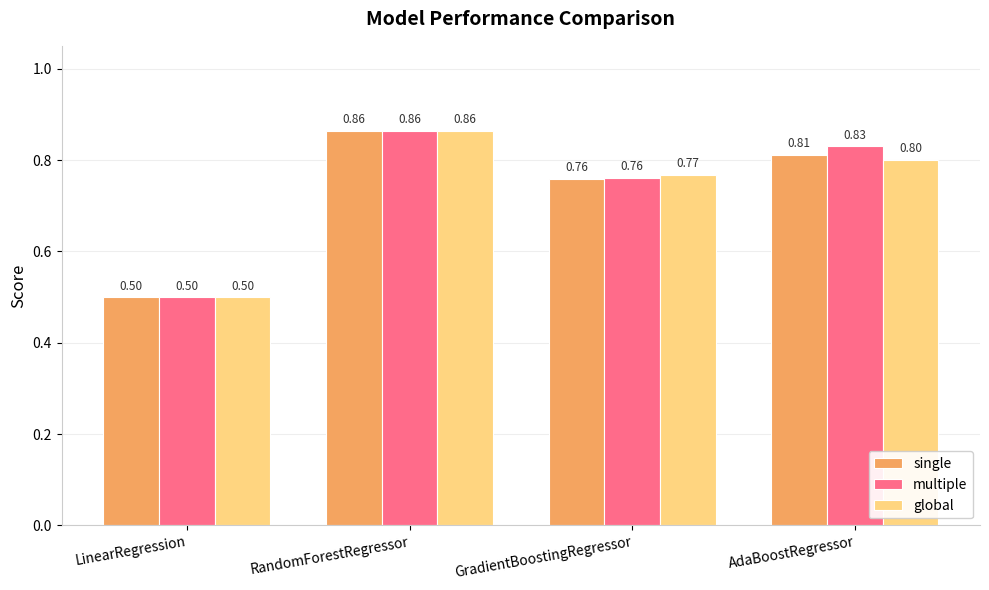

At which category is the sum across all series the highest?

RandomForestRegressor